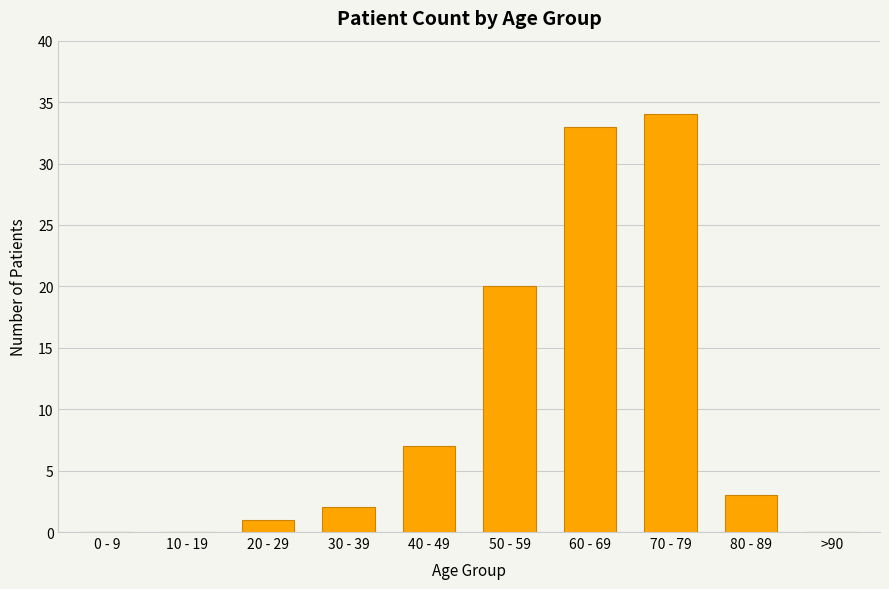

The value at 10 - 19 is 0. True or false?

True